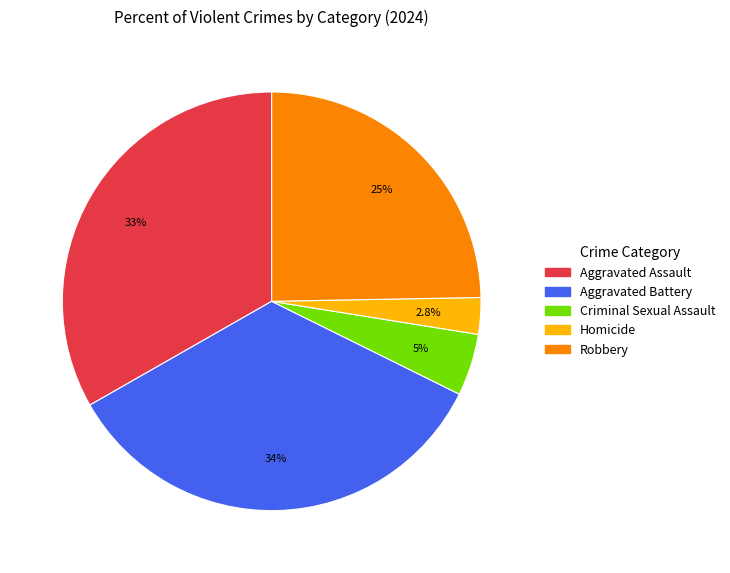

Is there a majority slice in this chart?

No